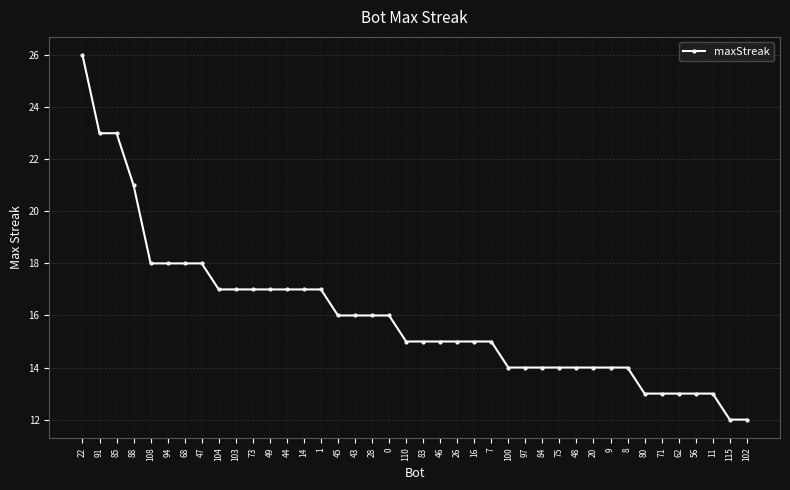

Is it true that the value at 71 is 13?

True